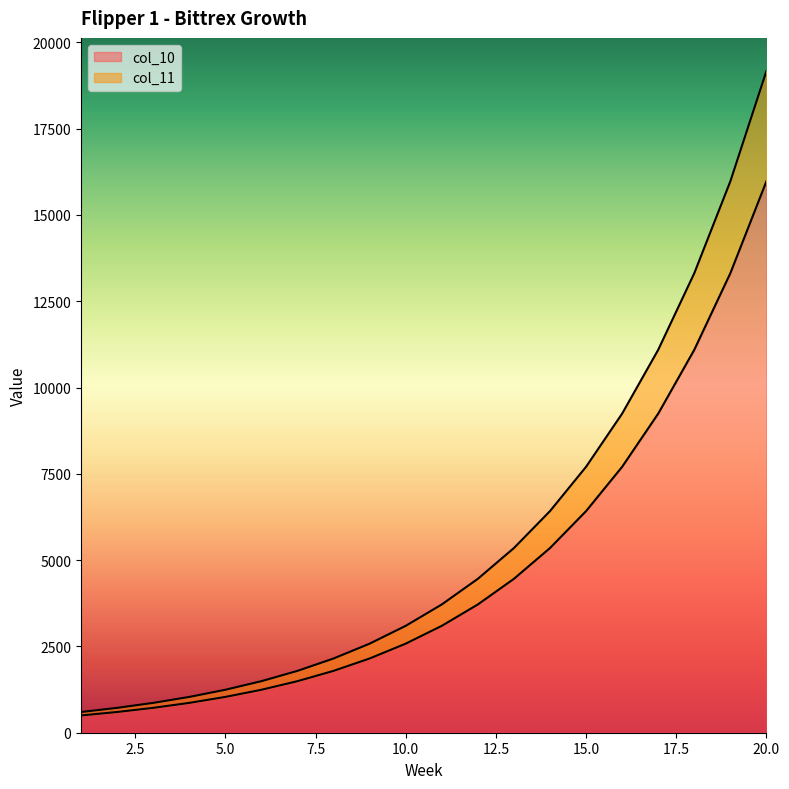

What is the minimum value for col_10?

500.0